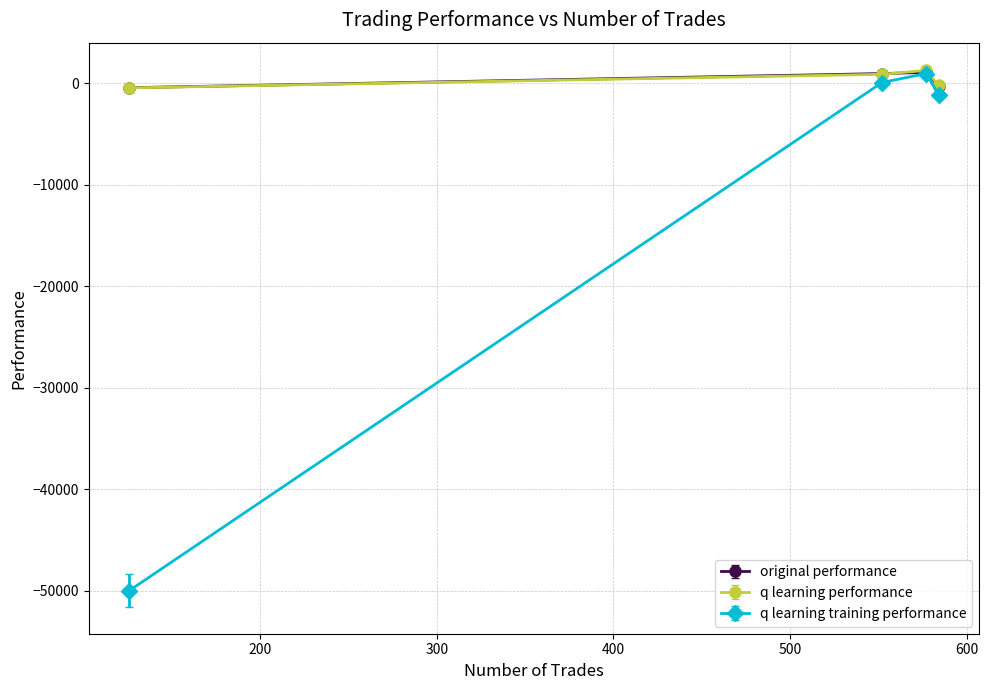

What is the maximum value shown in the chart?

1286.0